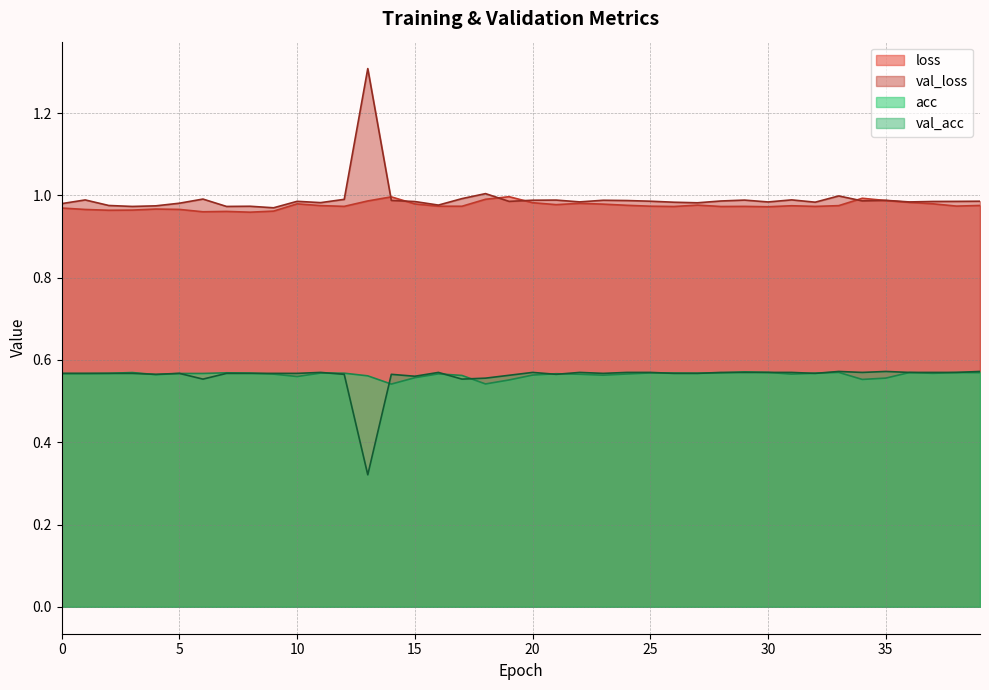

At 18, list the series in order from largest to smallest.

val_loss, loss, val_acc, acc